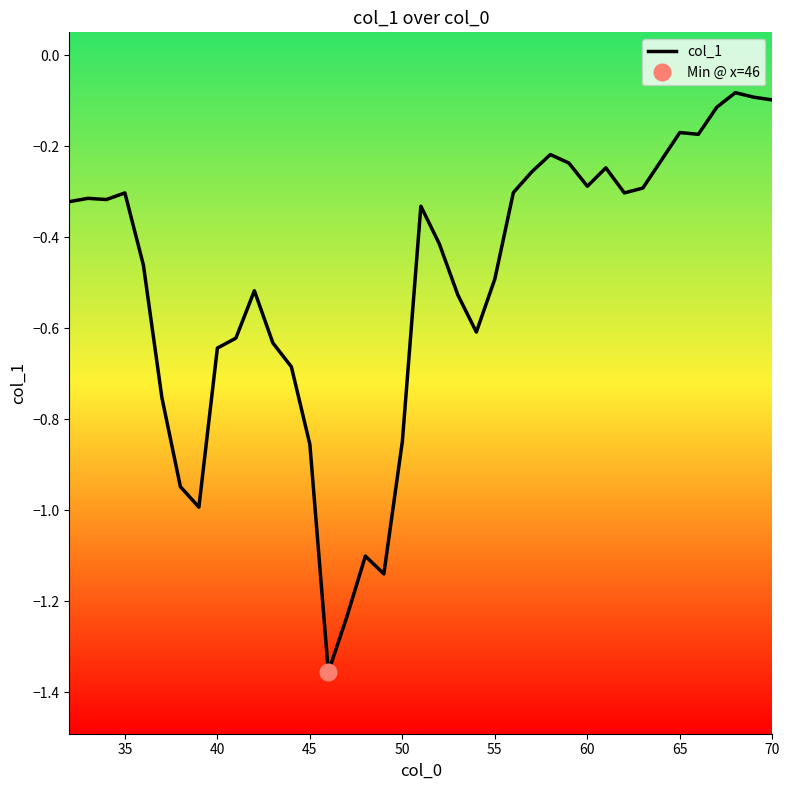

True or false: the data has more than 1 interior local peaks.

True